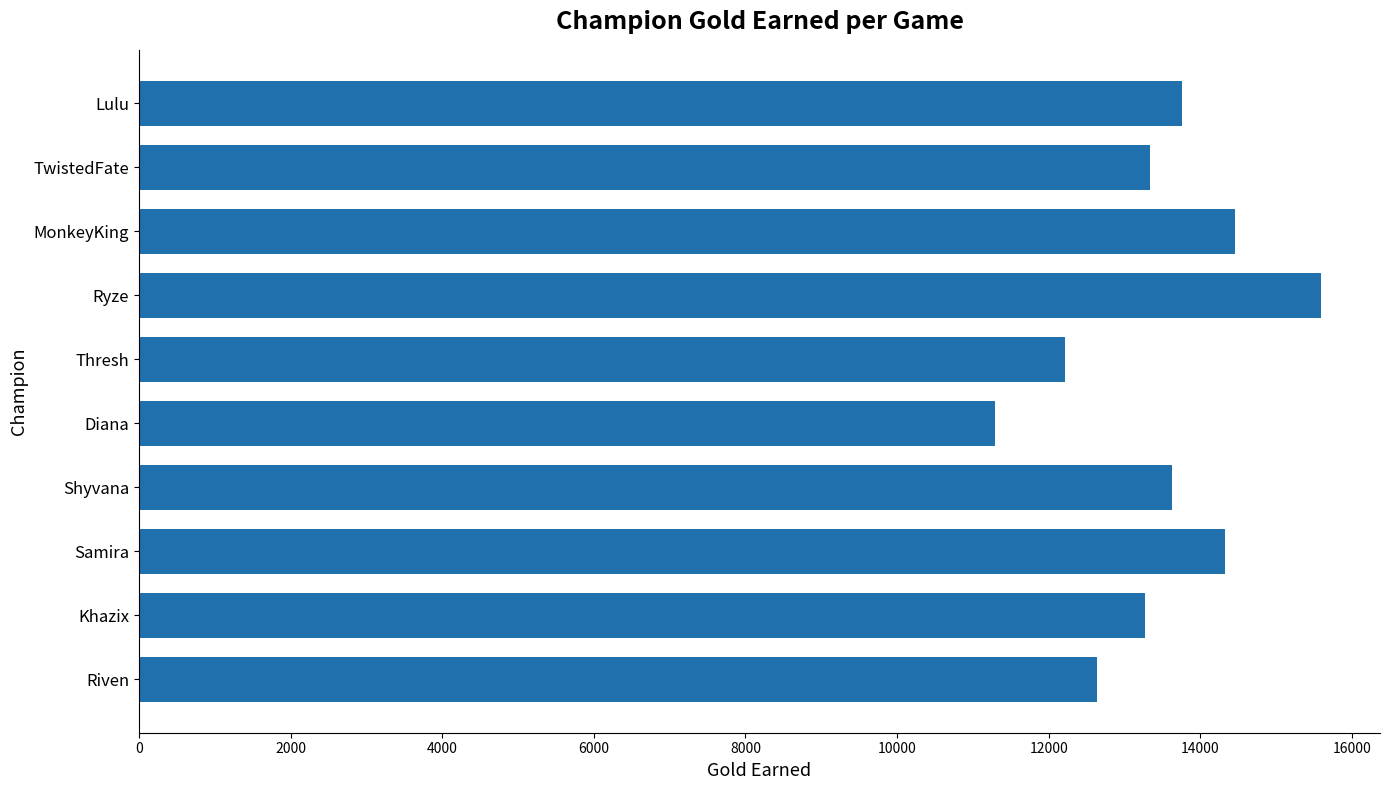

What is the average value?

13452